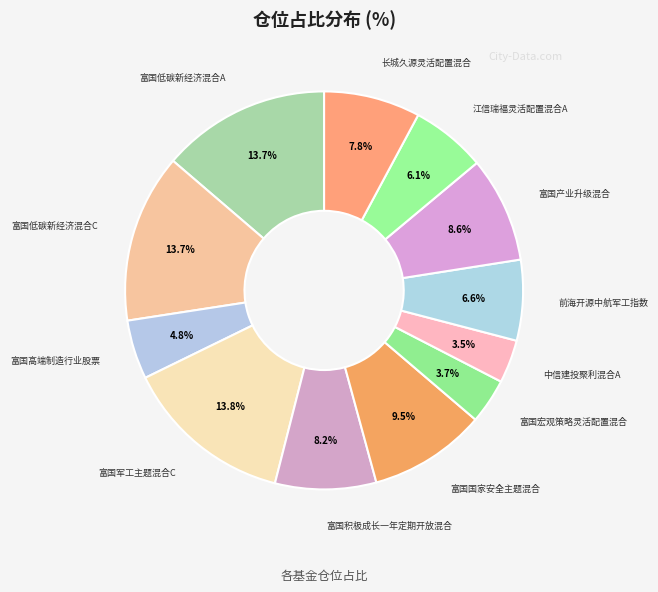

Count the number of slices in the pie.

12